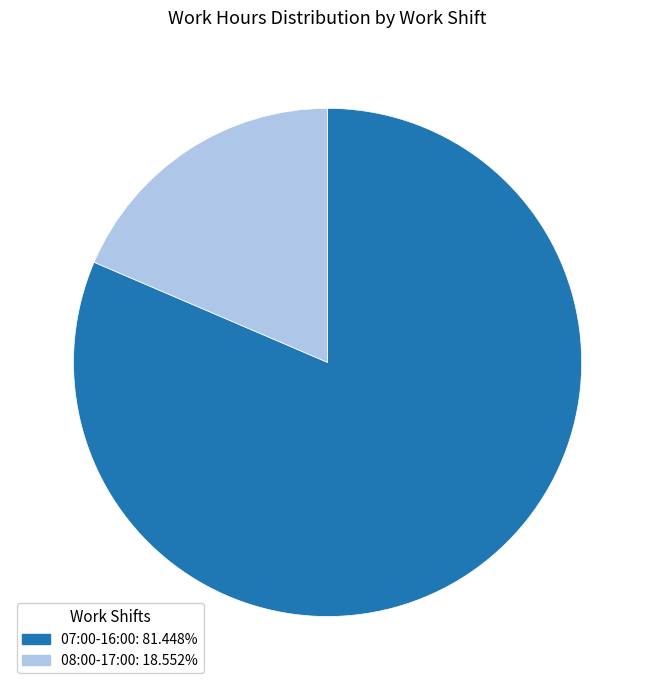

Which has a higher value, 07:00-16:00 or 08:00-17:00?

07:00-16:00